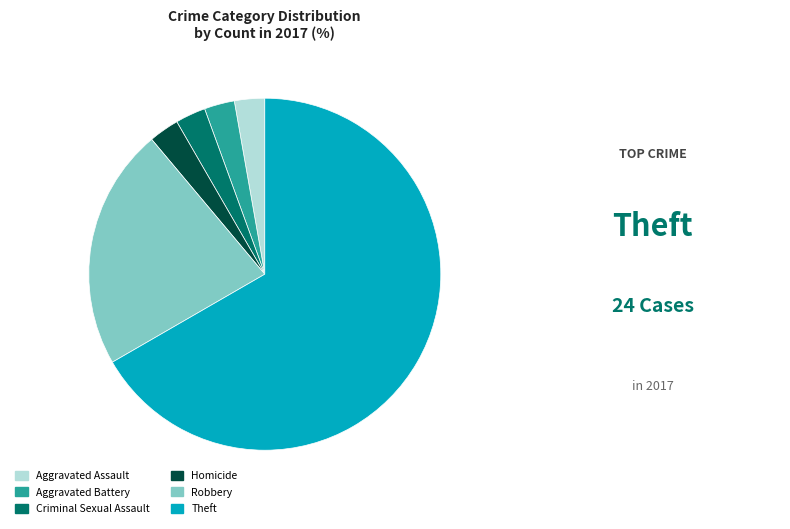

Approximately how many times larger is the value at Aggravated Battery compared to Homicide?

1.0